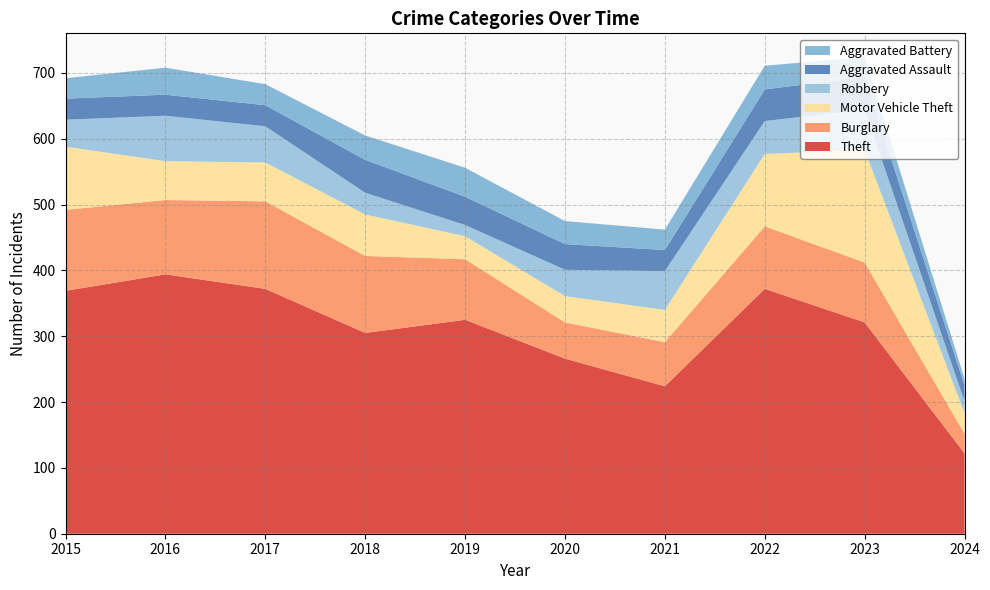

Reading left to right, what are all the values shown in this chart?

Theft: 2015=369	2016=394	2017=372	2018=305	2019=325	2020=266	2021=224	2022=372	2023=321	2024=122
Burglary: 2015=123	2016=113	2017=133	2018=117	2019=92	2020=55	2021=67	2022=95	2023=91	2024=30
Motor Vehicle Theft: 2015=96	2016=59	2017=59	2018=63	2019=35	2020=40	2021=49	2022=110	2023=171	2024=31
Robbery: 2015=41	2016=69	2017=55	2018=33	2019=17	2020=40	2021=59	2022=50	2023=61	2024=18
Aggravated Assault: 2015=32	2016=32	2017=32	2018=50	2019=43	2020=39	2021=32	2022=48	2023=50	2024=24
Aggravated Battery: 2015=31	2016=41	2017=32	2018=37	2019=44	2020=35	2021=31	2022=36	2023=30	2024=10